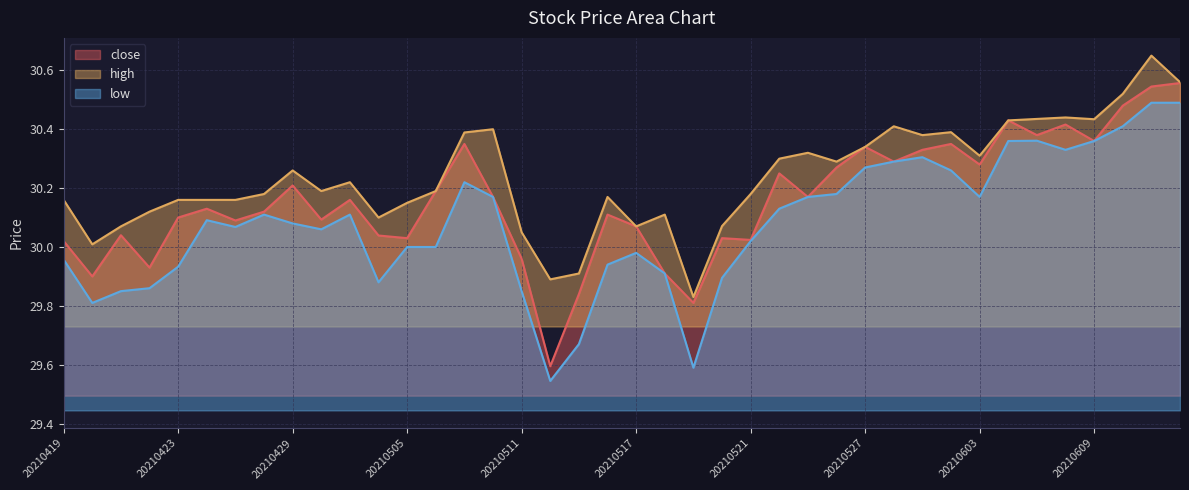

At 20210524, list the series in order from largest to smallest.

high, close, low